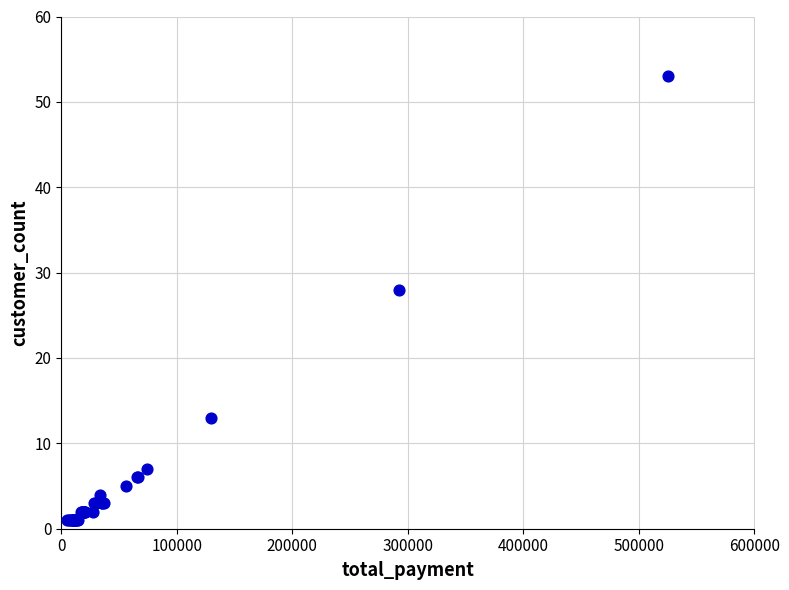

What Y value in the scatter plot is closest to 27?

28